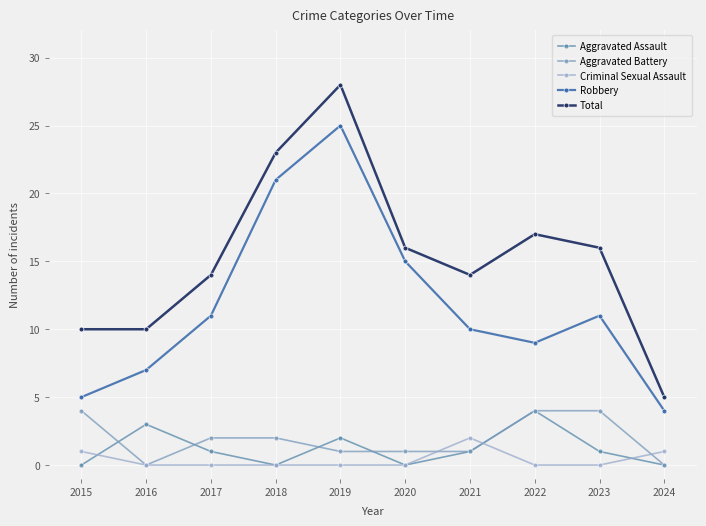

Between 2017 and 2024, which series saw the biggest shift?

Total